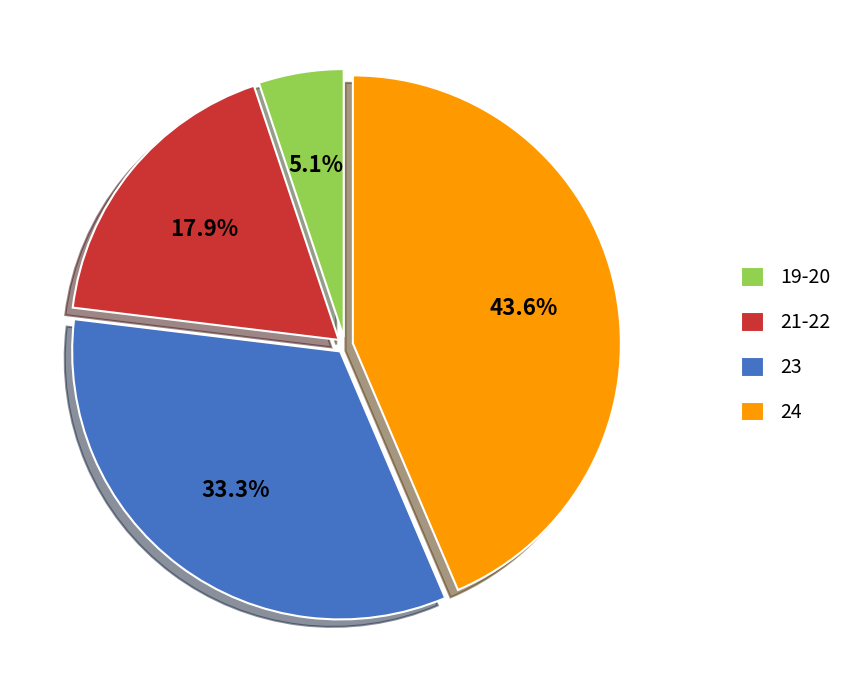

Is there a majority slice in this chart?

No